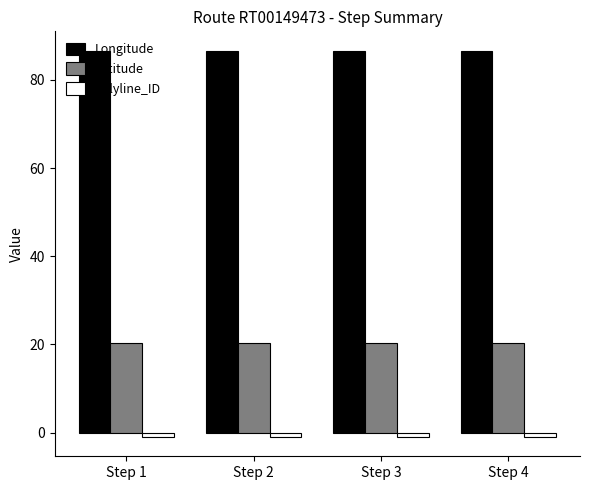

What is the value of the Longitude bar at the 4th from the left?

86.6